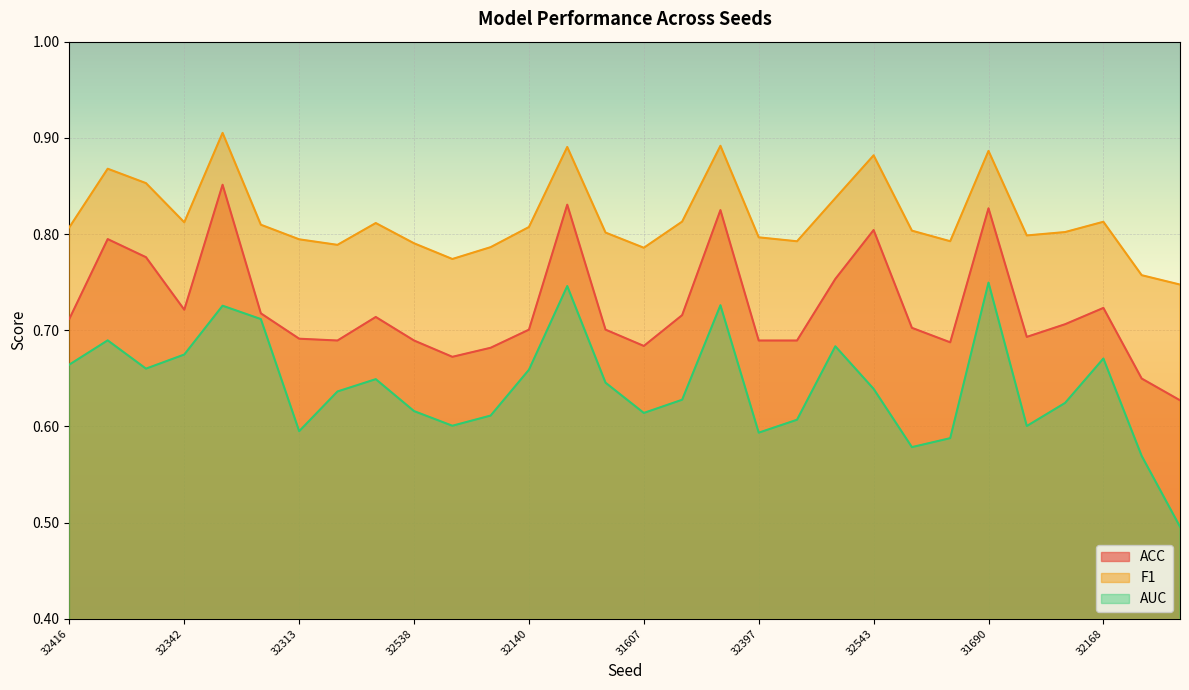

Reading left to right, list all the values displayed in this chart.

ACC: 0.7	0.8	0.8	0.7	0.9	0.7	0.7	0.7	0.7	0.7	0.7	0.7	0.7	0.8	0.7	0.7	0.7	0.8	0.7	0.7	0.8	0.8	0.7	0.7	0.8	0.7	0.7	0.7	0.6	0.6
F1: 0.8	0.9	0.9	0.8	0.9	0.8	0.8	0.8	0.8	0.8	0.8	0.8	0.8	0.9	0.8	0.8	0.8	0.9	0.8	0.8	0.8	0.9	0.8	0.8	0.9	0.8	0.8	0.8	0.8	0.7
AUC: 0.7	0.7	0.7	0.7	0.7	0.7	0.6	0.6	0.6	0.6	0.6	0.6	0.7	0.7	0.6	0.6	0.6	0.7	0.6	0.6	0.7	0.6	0.6	0.6	0.7	0.6	0.6	0.7	0.6	0.5